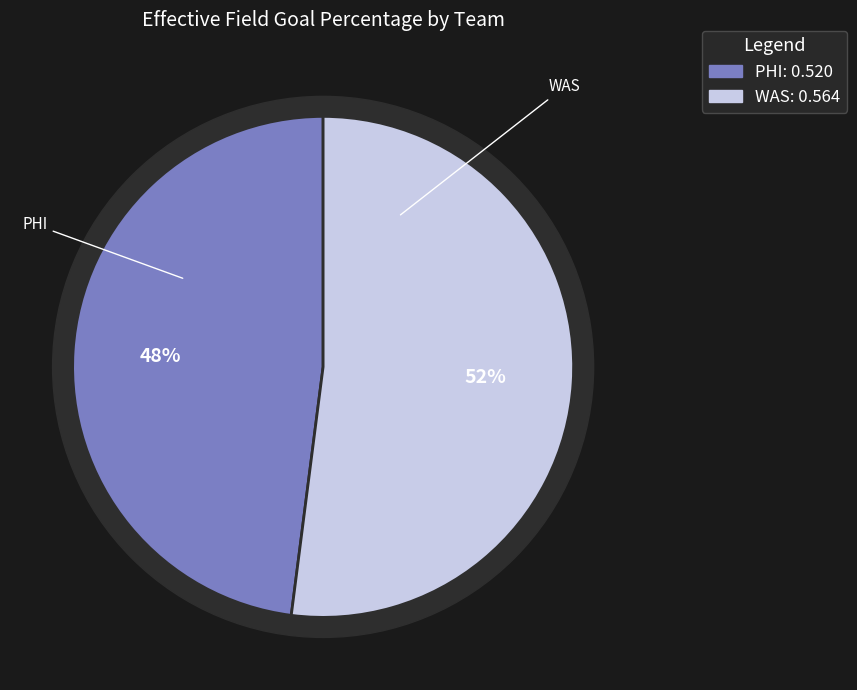

Which slice represents more than half of the pie?

WAS